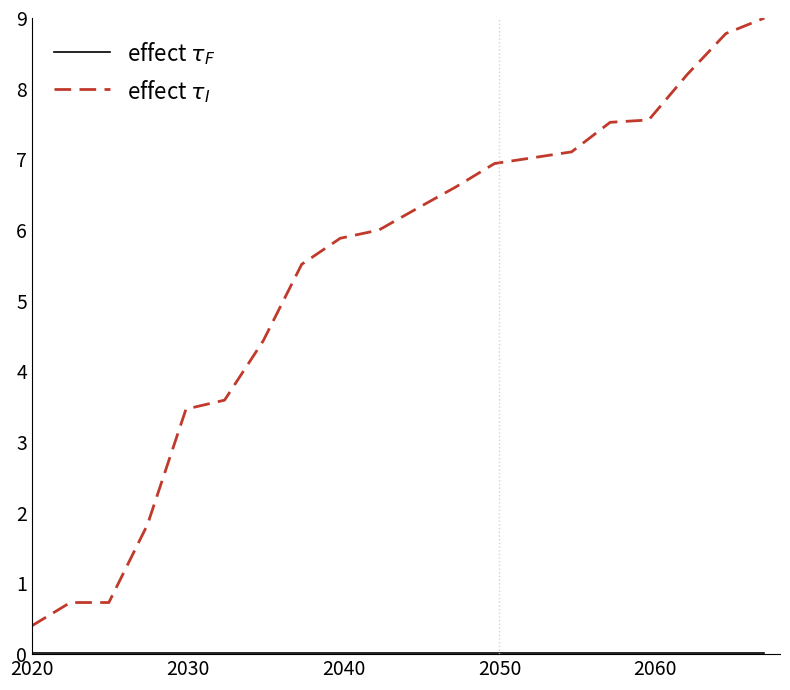

What is the difference between the maximum and minimum values in the effect $\tau_I$ series?

8.6